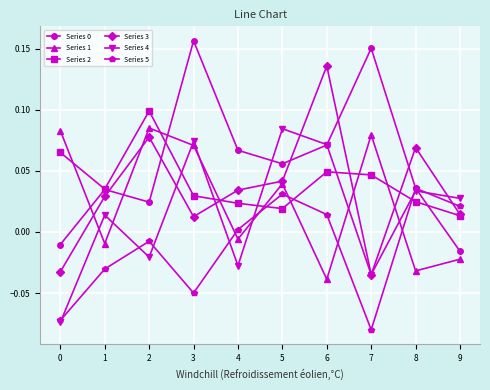

Is this an area chart (filled region under the line)?

No